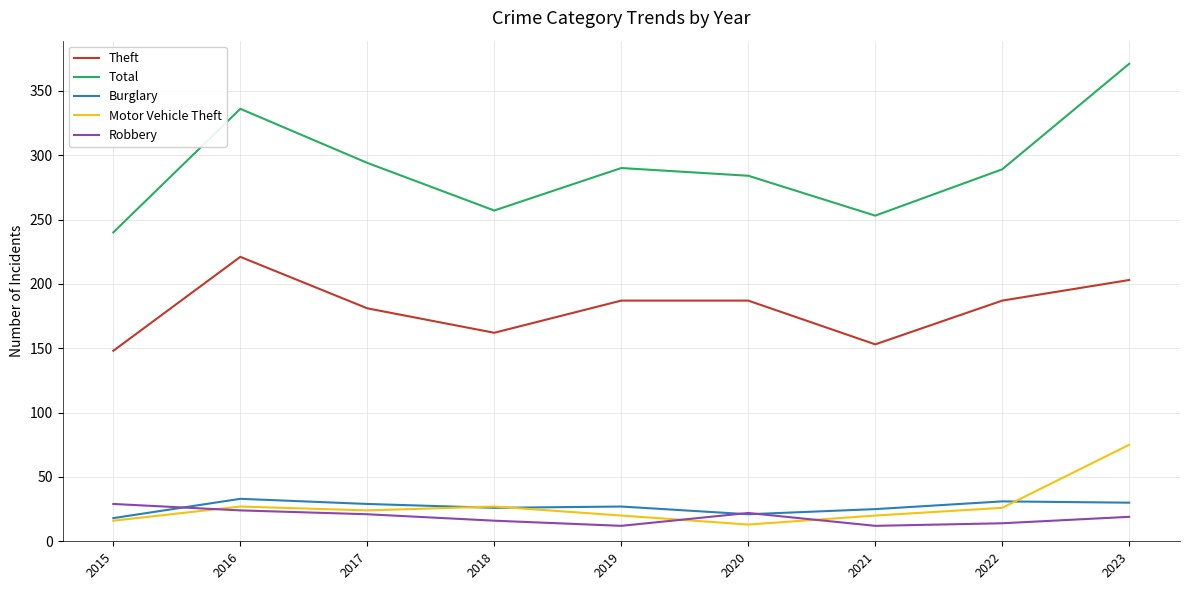

Between 2017 and 2021, which series saw the biggest shift?

Total